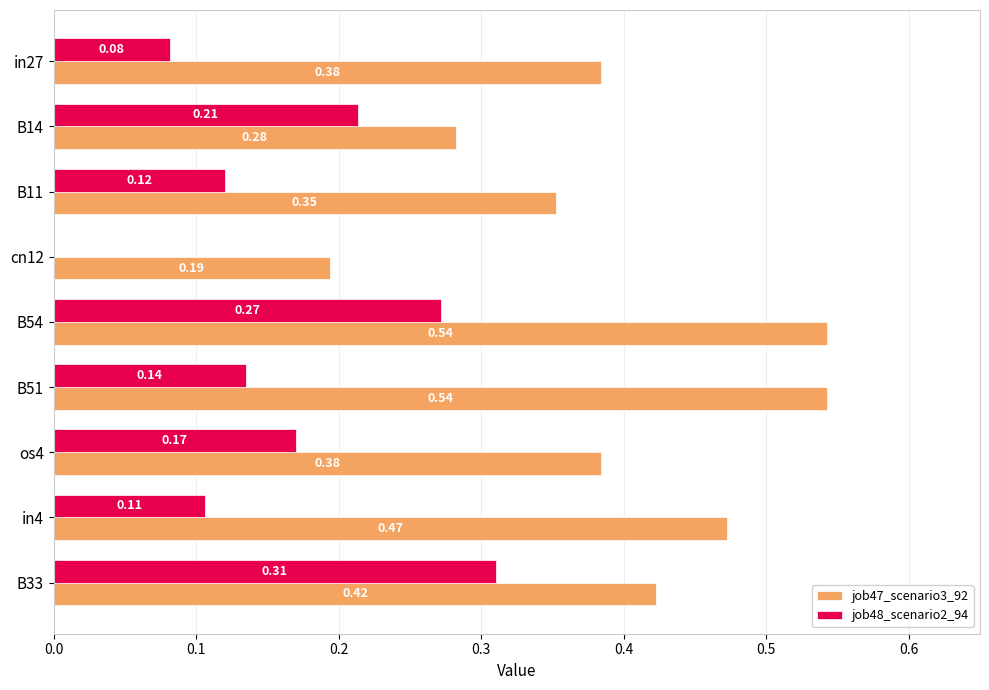

What is the sum of all job48_scenario2_94 values?

1.4